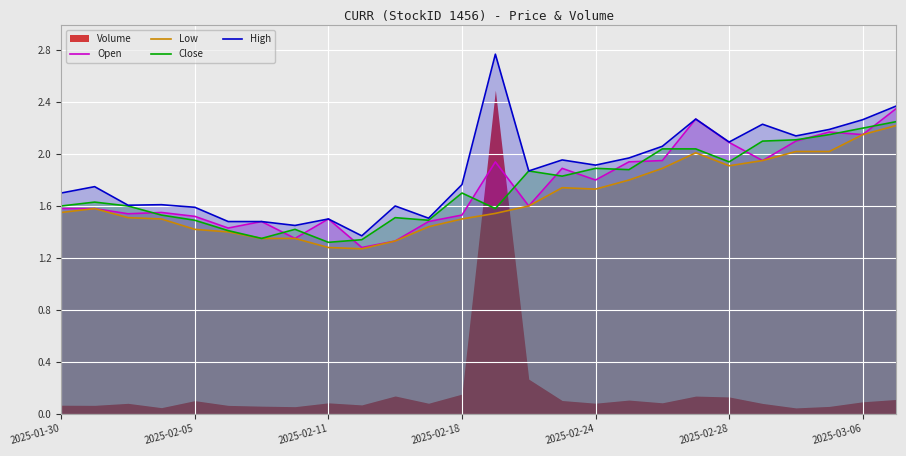

What is the greatest value displayed?

2.8